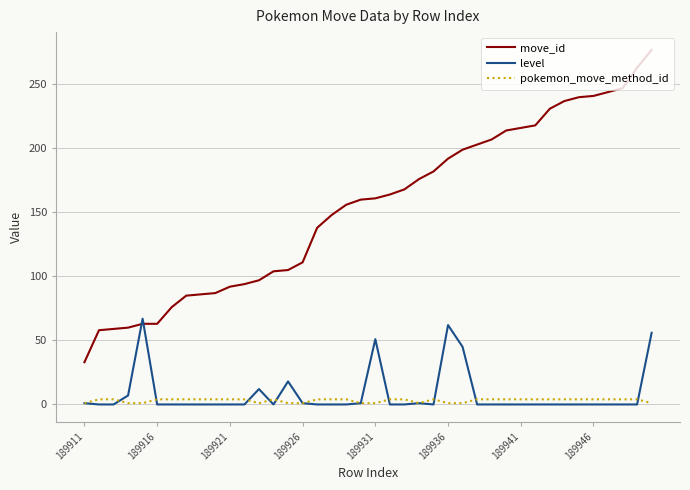

What are all the series names shown in the legend?

move_id, level, pokemon_move_method_id